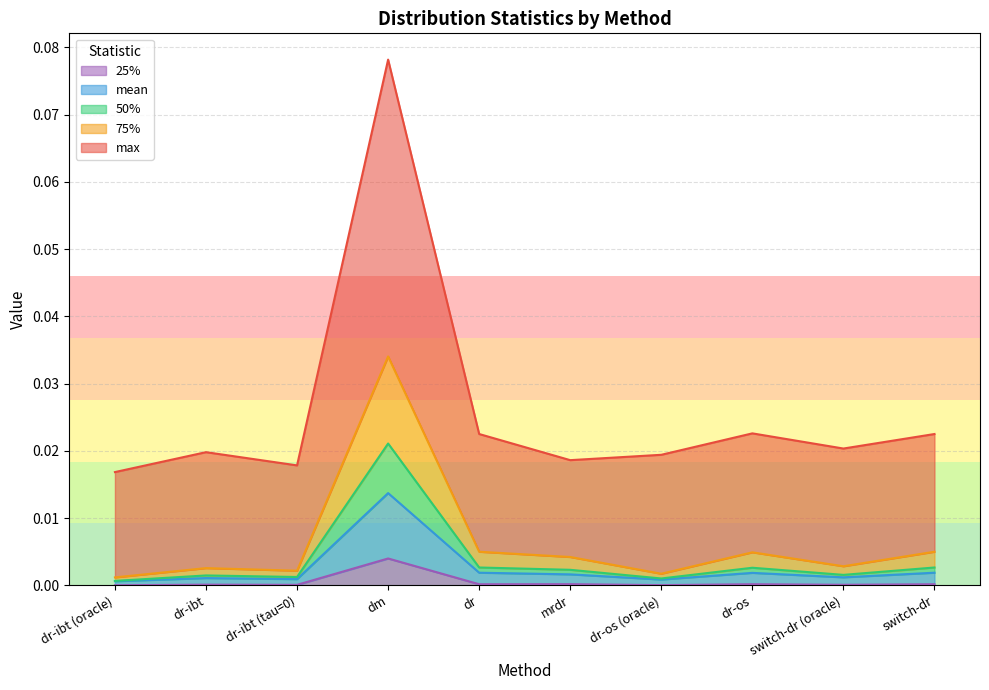

Is it true that 25% equals 0.0 at dr-os?

True